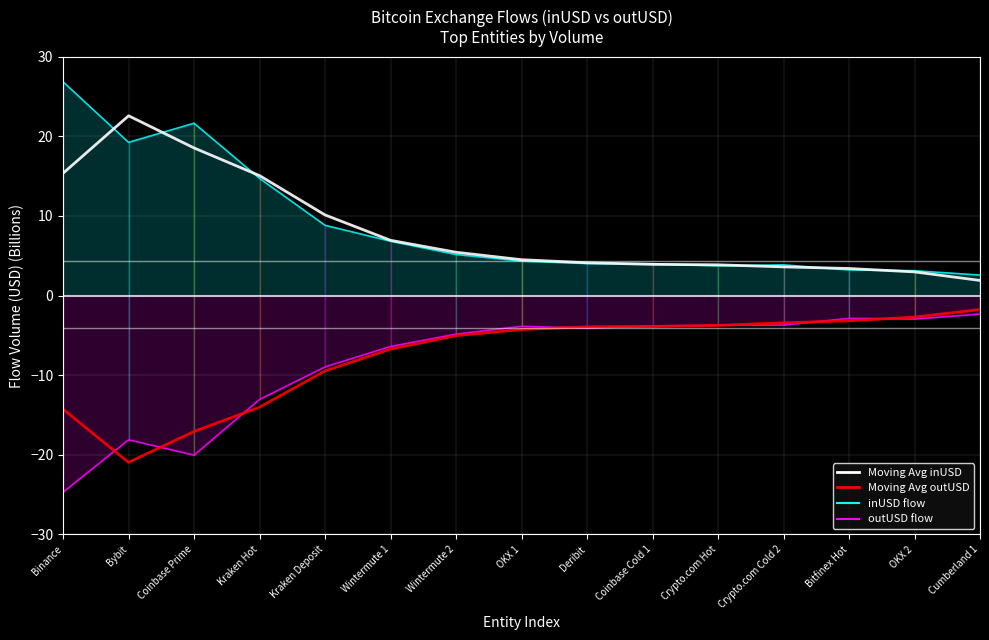

How many lines are shown in the chart?

4